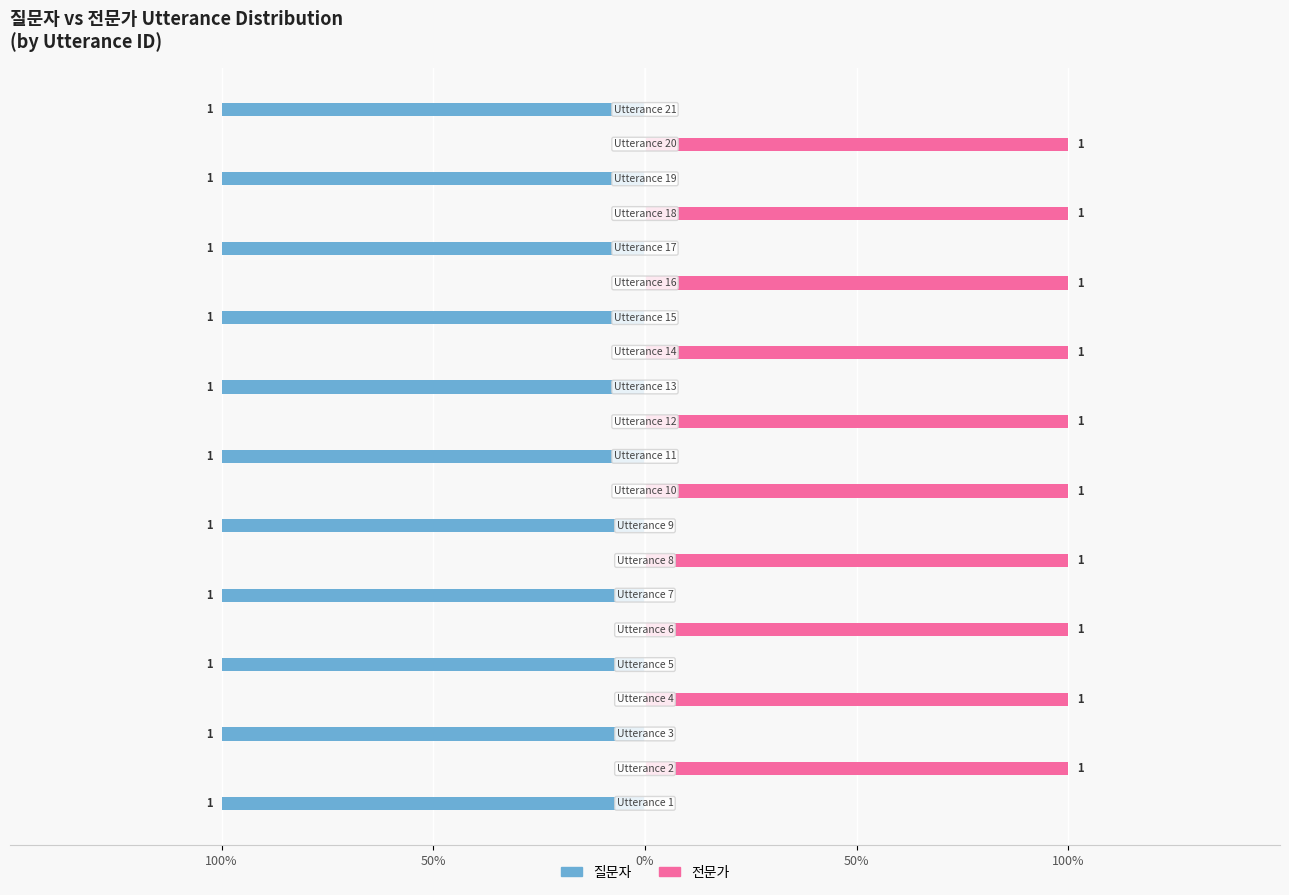

Rank the series by their maximum value, from lowest to highest.

질문자, 전문가